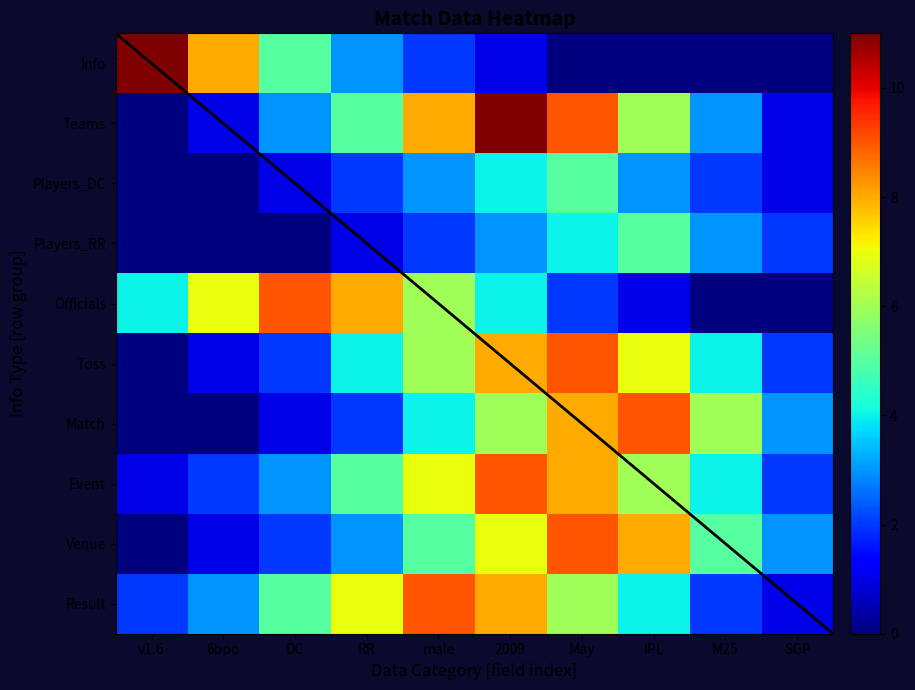

How many distinct data groups are displayed?

10